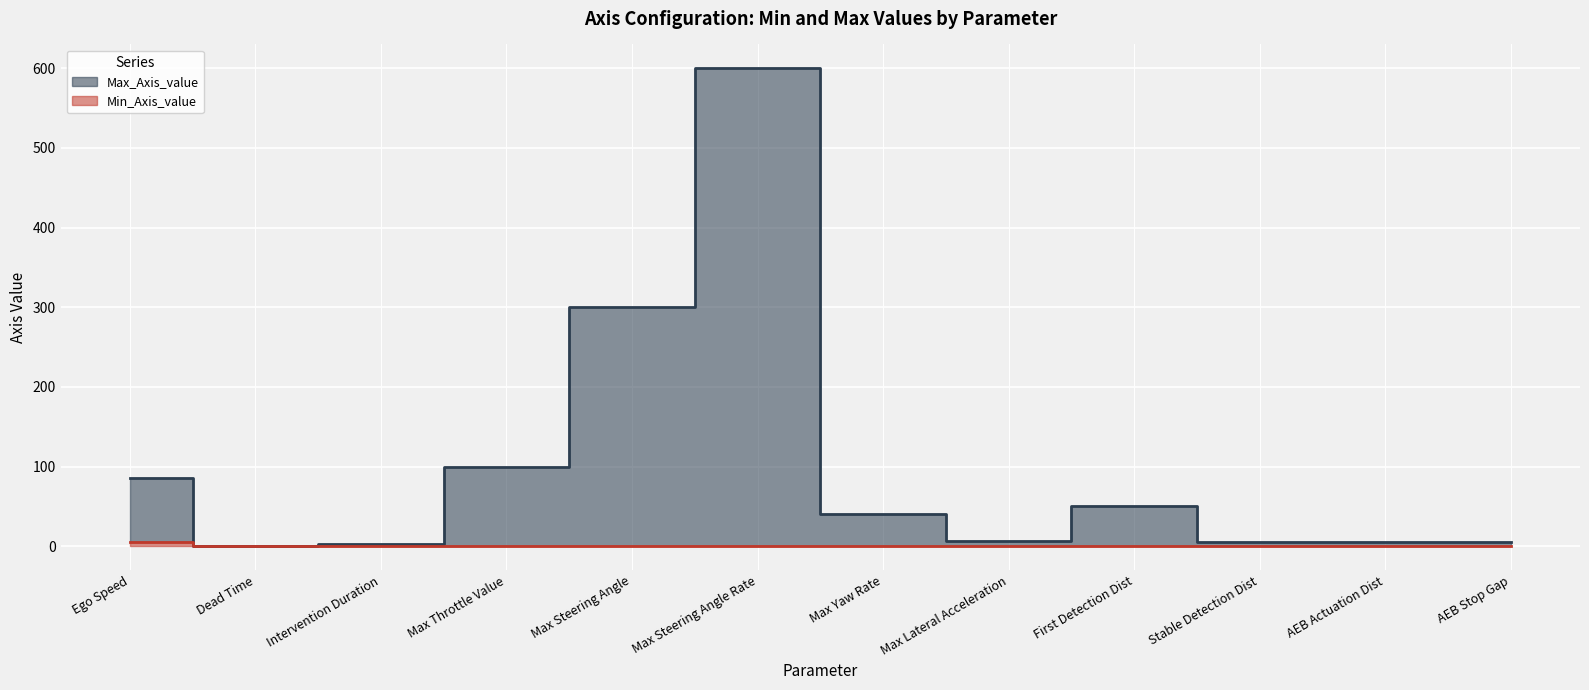

Reading left to right, list all the values displayed in this chart.

Min_Axis_value: Ego Speed=5.0	Dead Time=0.0	Intervention Duration=0.0	Max Throttle Value=0.0	Max Steering Angle=0.0	Max Steering Angle Rate=0.0	Max Yaw Rate=0.0	Max Lateral Acceleration=0.0	First Detection Dist=0.0	Stable Detection Dist=0.0	AEB Actuation Dist=0.0	AEB Stop Gap=0.0
Max_Axis_value: Ego Speed=85.0	Dead Time=0.5	Intervention Duration=3.0	Max Throttle Value=100.0	Max Steering Angle=300.0	Max Steering Angle Rate=600.0	Max Yaw Rate=40.0	Max Lateral Acceleration=6.0	First Detection Dist=50.0	Stable Detection Dist=5.0	AEB Actuation Dist=5.0	AEB Stop Gap=5.0